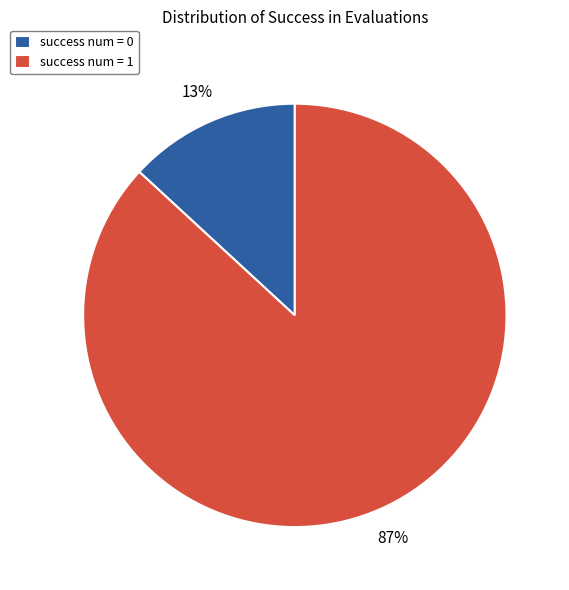

To the nearest percent, what is the combined percentage of success num = 0 and success num = 1?

100%